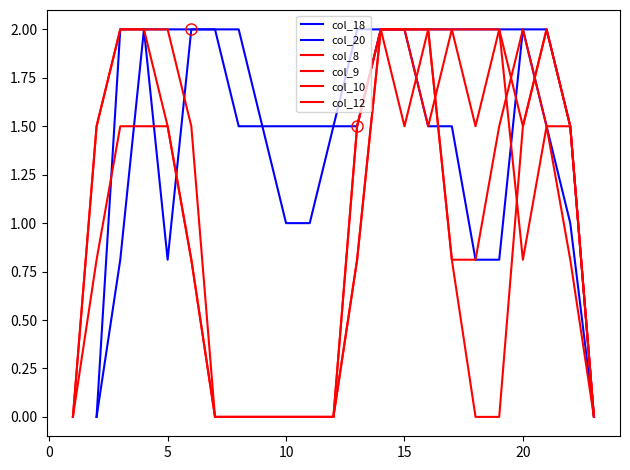

What is the approximate value of col_20 at 19?

0.8